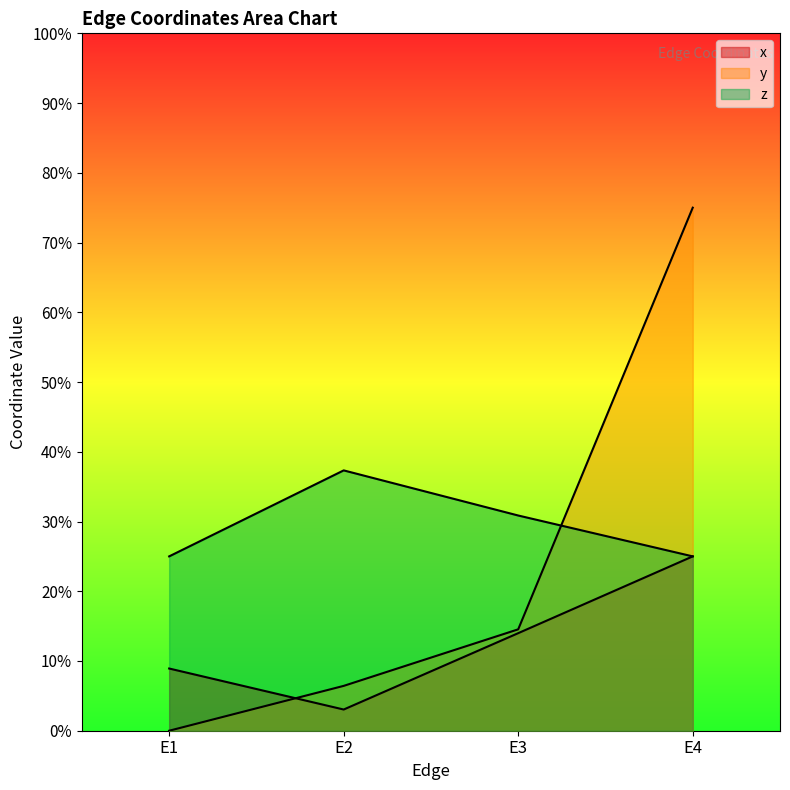

What is the sum of the y values at E1 and E4?

0.8